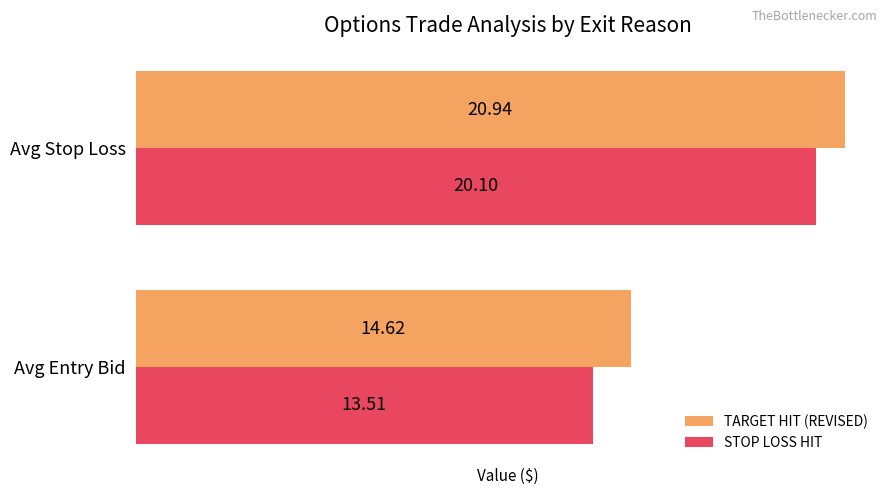

Which series has the largest range (max minus min)?

STOP LOSS HIT